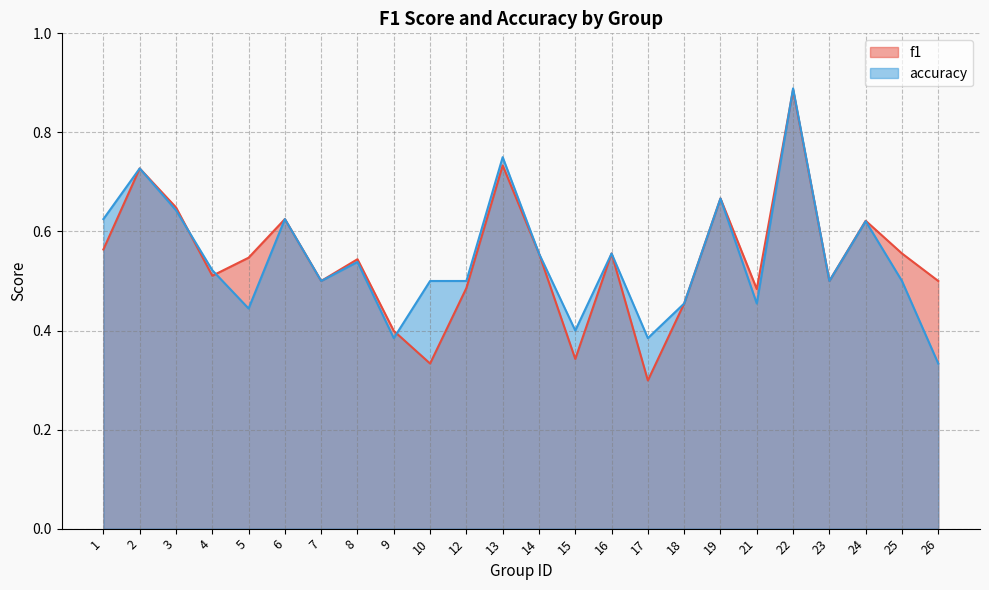

At 3, list the series in order from smallest to largest.

accuracy, f1